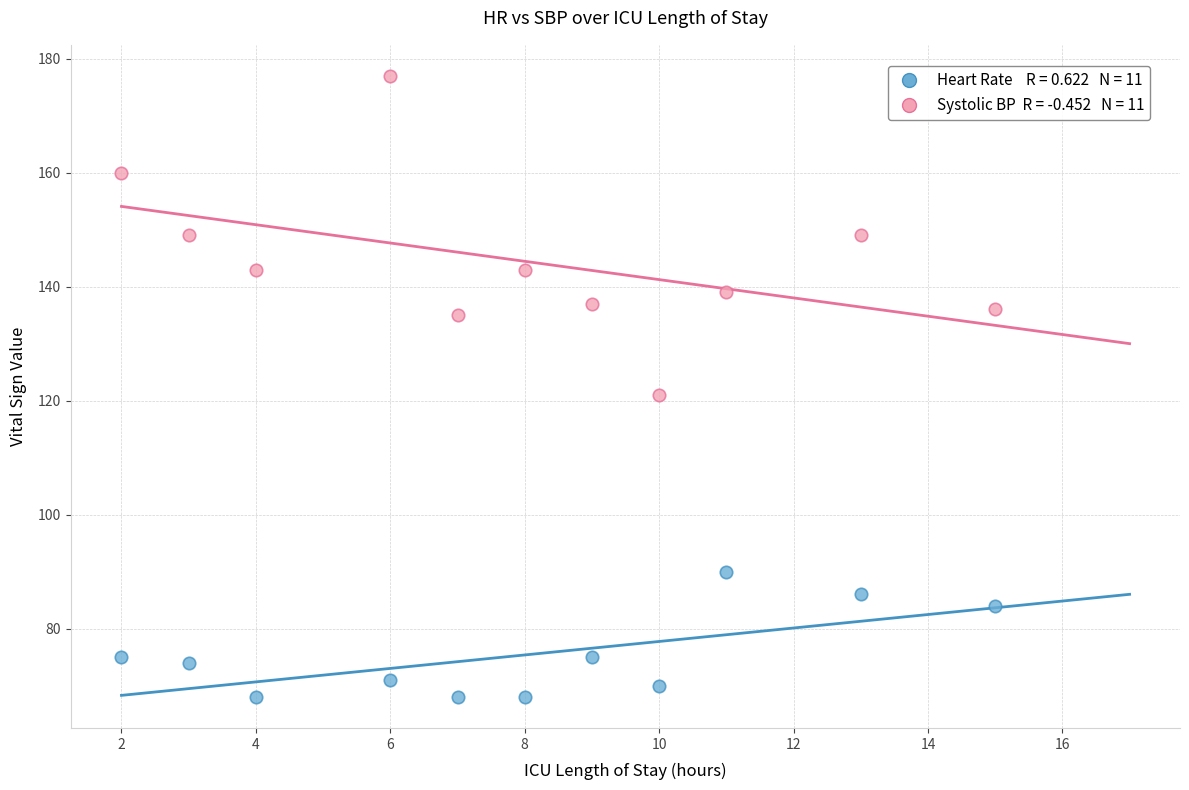

Across all data points, what is the range of X values (max minus min)?

13